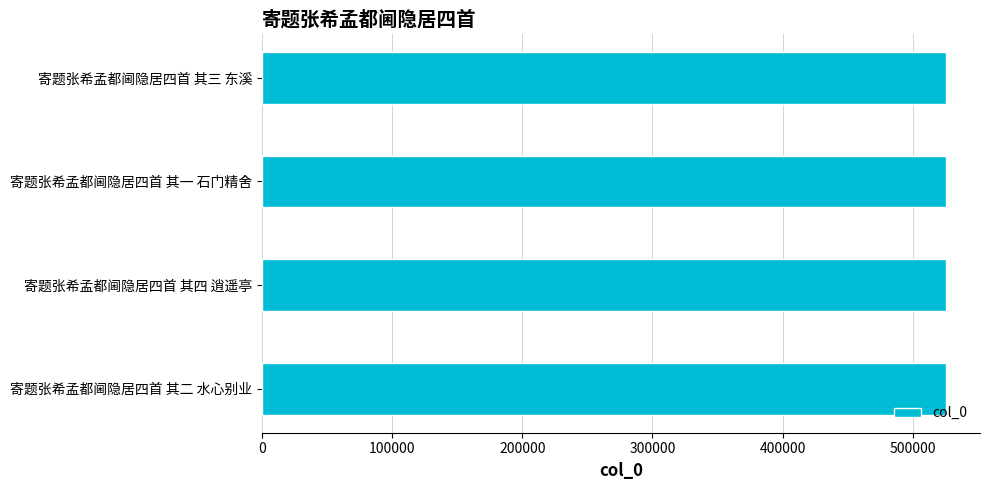

Approximately how many times larger is the value at 寄题张希孟都阃隐居四首 其四 逍遥亭 compared to 寄题张希孟都阃隐居四首 其一 石门精舍?

1.0